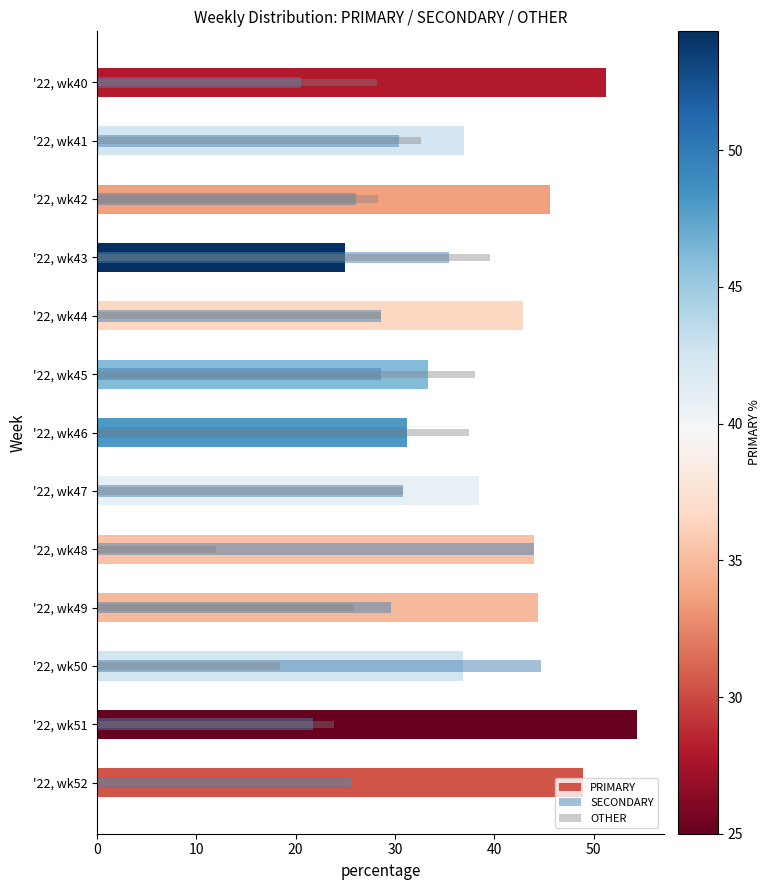

What is the sum of the OTHER values at '22, wk45 and '22, wk52?

63.6